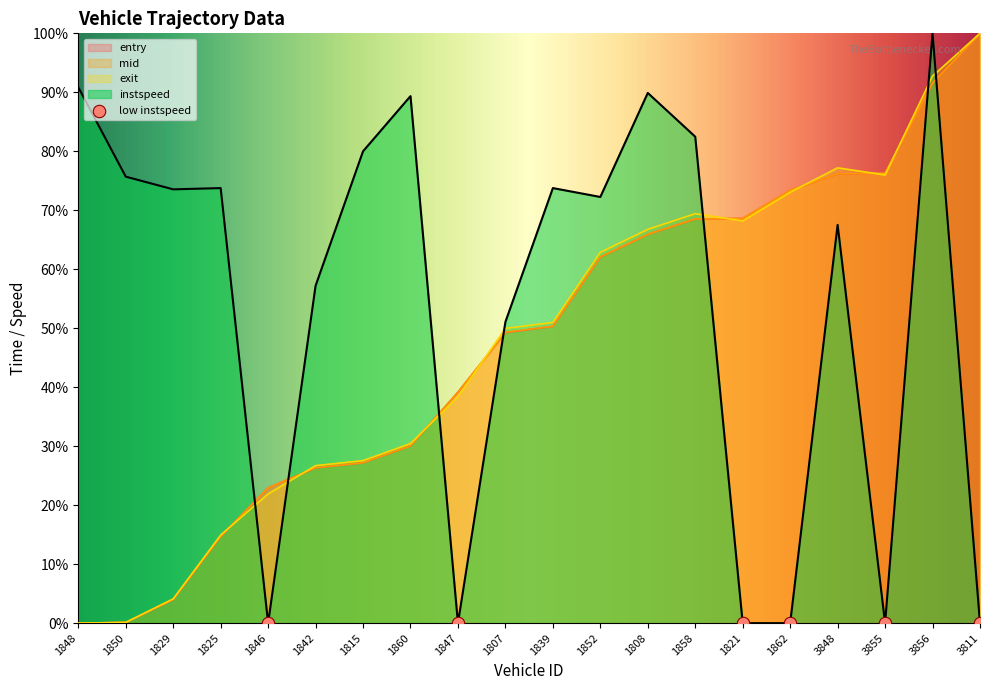

Which series contains the highest Y value?

entry